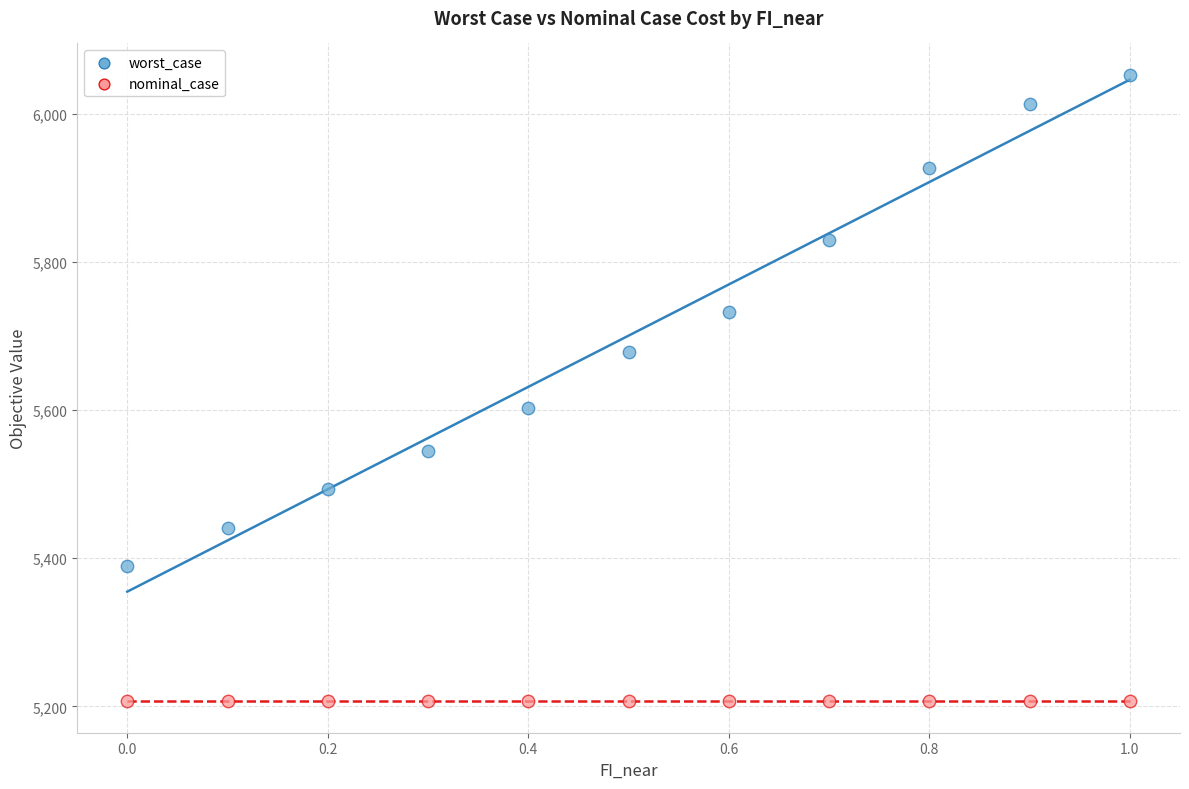

Which series contains the lowest Y value?

nominal_case